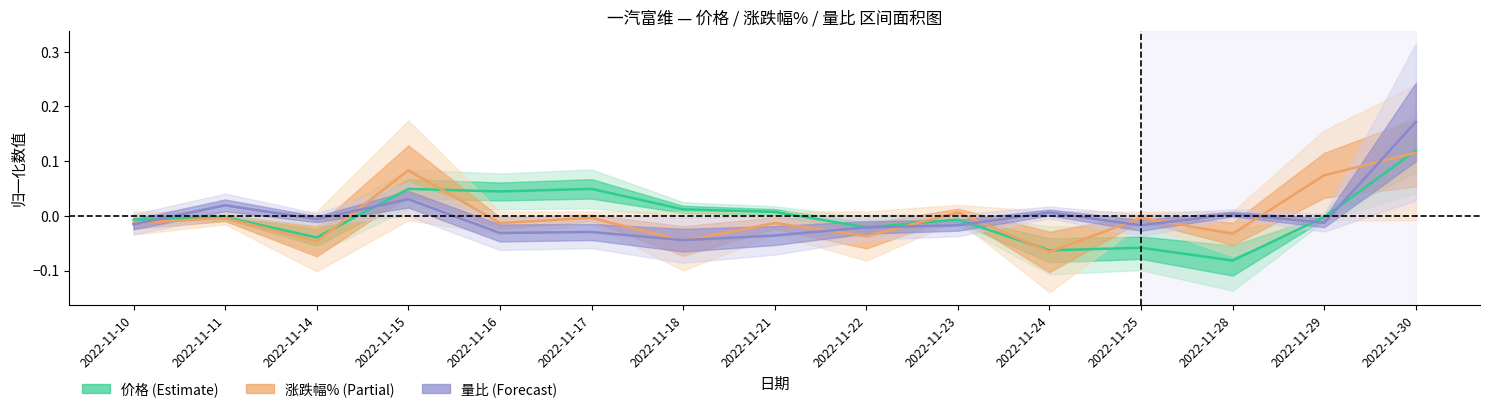

What is the difference between the maximum and minimum values in the 涨跌幅% series?

0.2